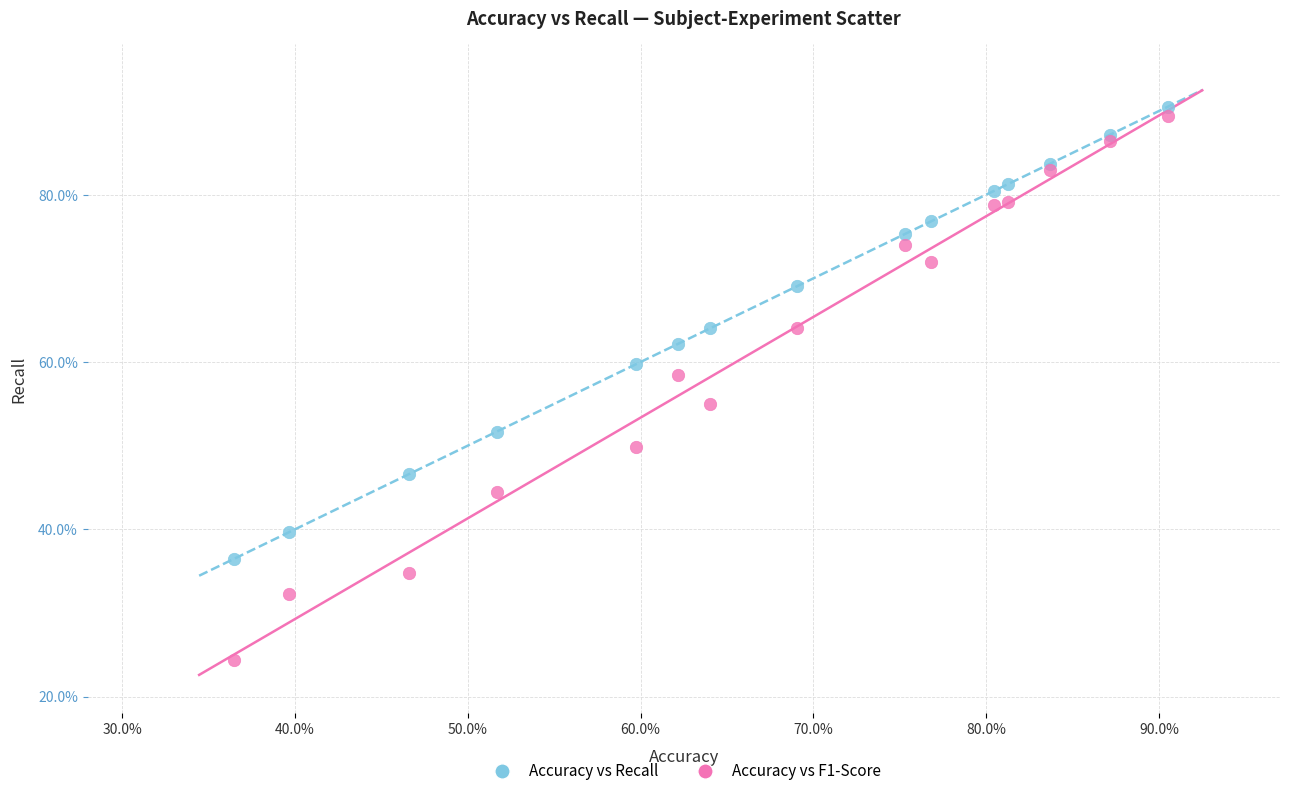

Which series contains the lowest Y value?

Accuracy vs F1-Score